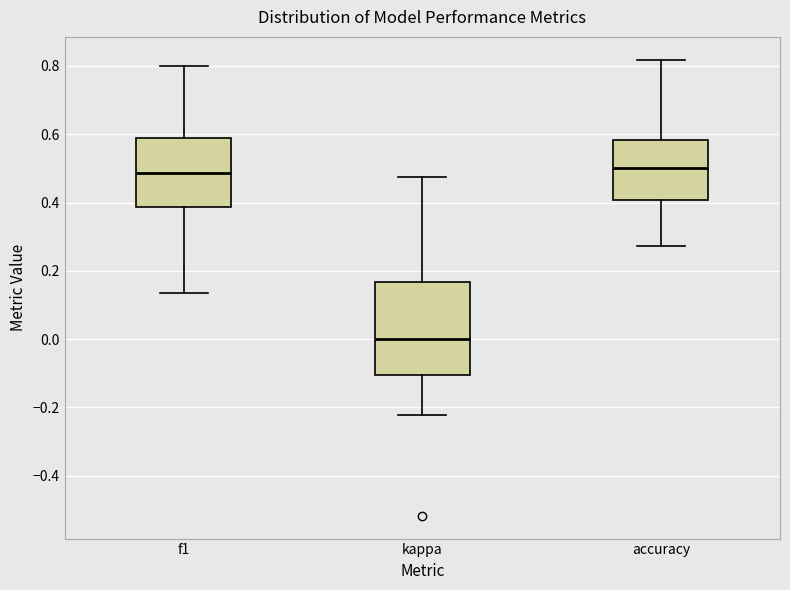

Reading left to right, read every box against the y-axis: the position of its median line, the range the box covers, and the ends of its whiskers. The values are not printed on the chart, so give them approximately, as read against the axis.

f1: median 0.48, box 0.38 to 0.58, whiskers 0.14 to 0.80
kappa: median 0.00, box -0.10 to 0.16, whiskers -0.22 to 0.48
accuracy: median 0.50, box 0.40 to 0.58, whiskers 0.28 to 0.82